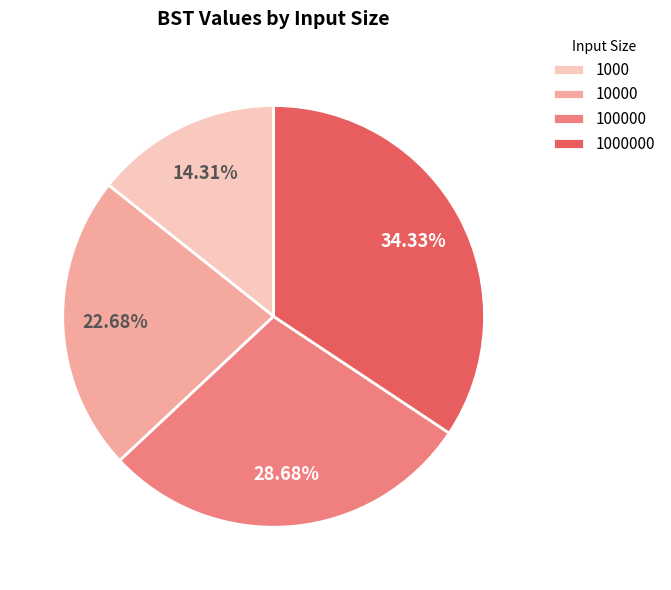

To the nearest percent, what is the combined percentage of 1000000 and 100000?

63%